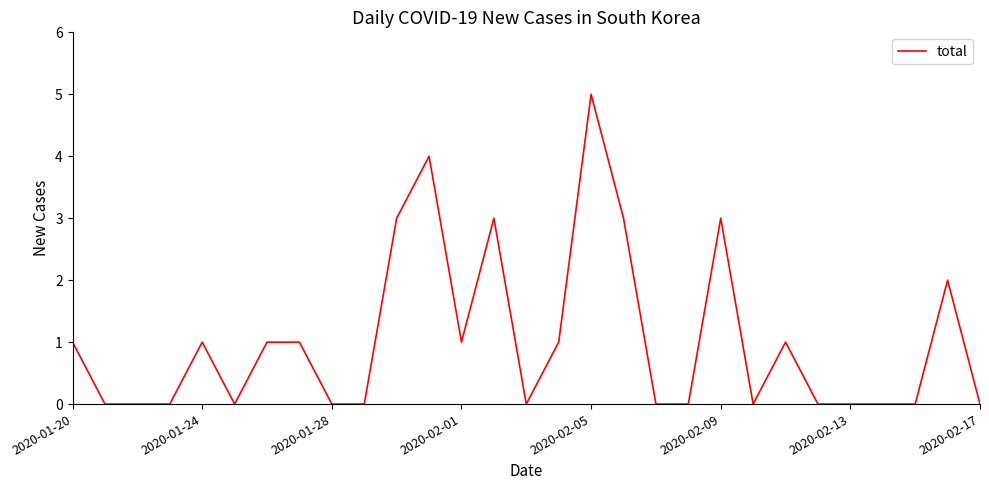

Reading left to right, extract all data points from this chart.

1	0	0	0	1	0	1	1	0	0	3	4	1	3	0	1	5	3	0	0	3	0	1	0	0	0	0	2	0